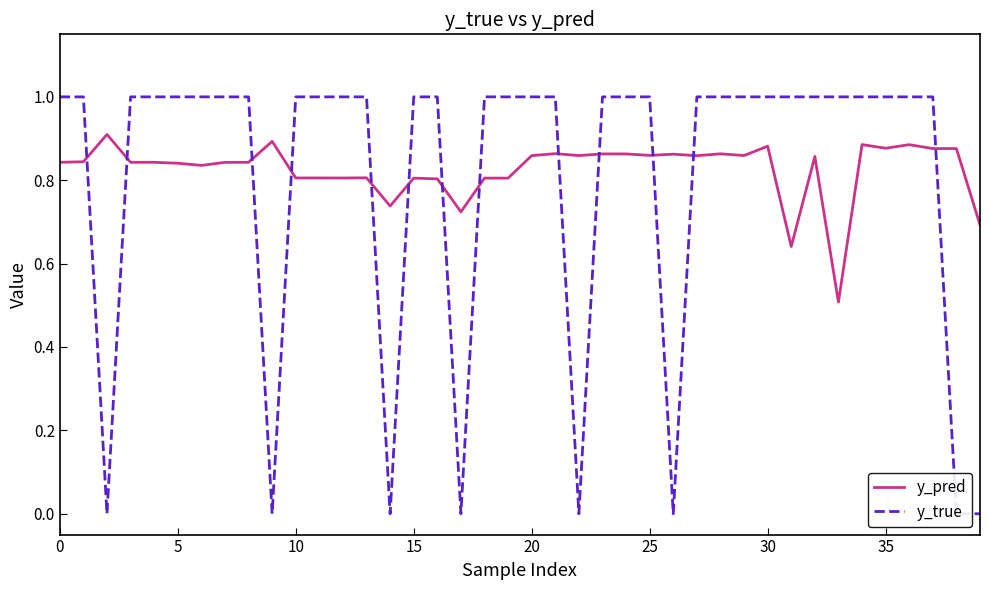

How many interior local valleys does the y_true series have?

6